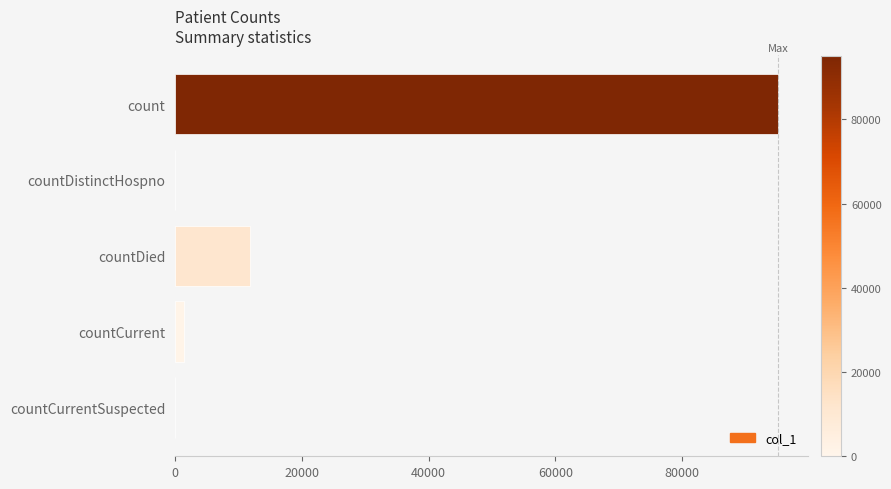

What is the greatest value displayed?

95093